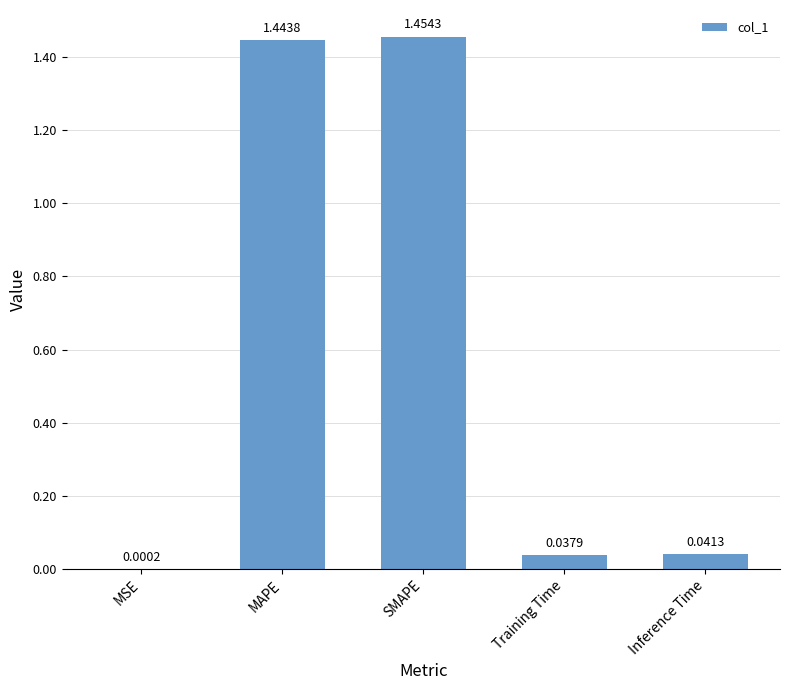

Which category has the highest value across all series?

SMAPE